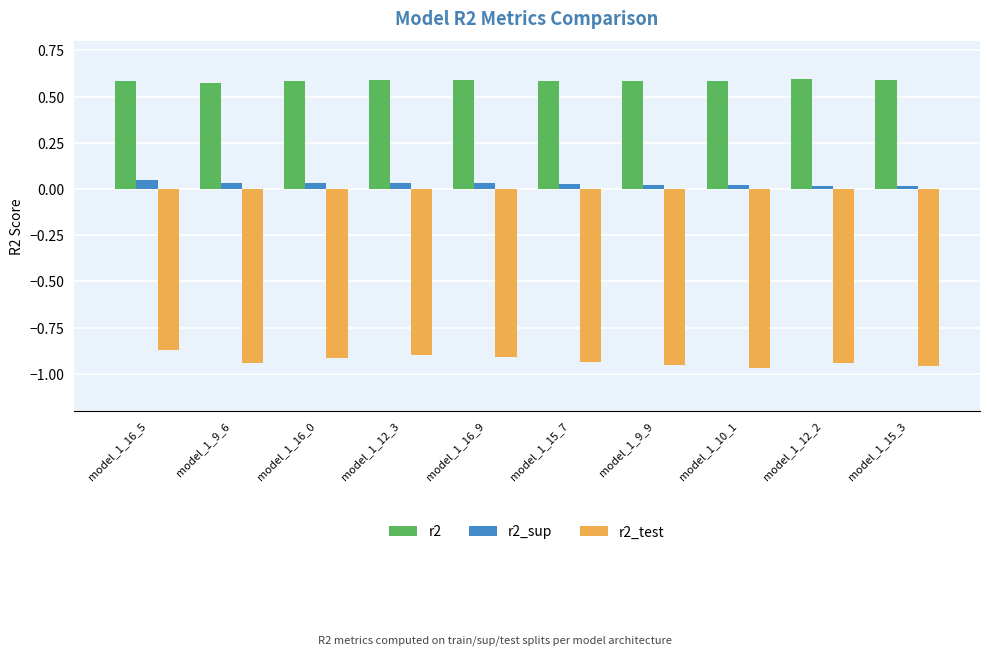

What is the difference between the highest and lowest values at model_1_10_1?

1.6